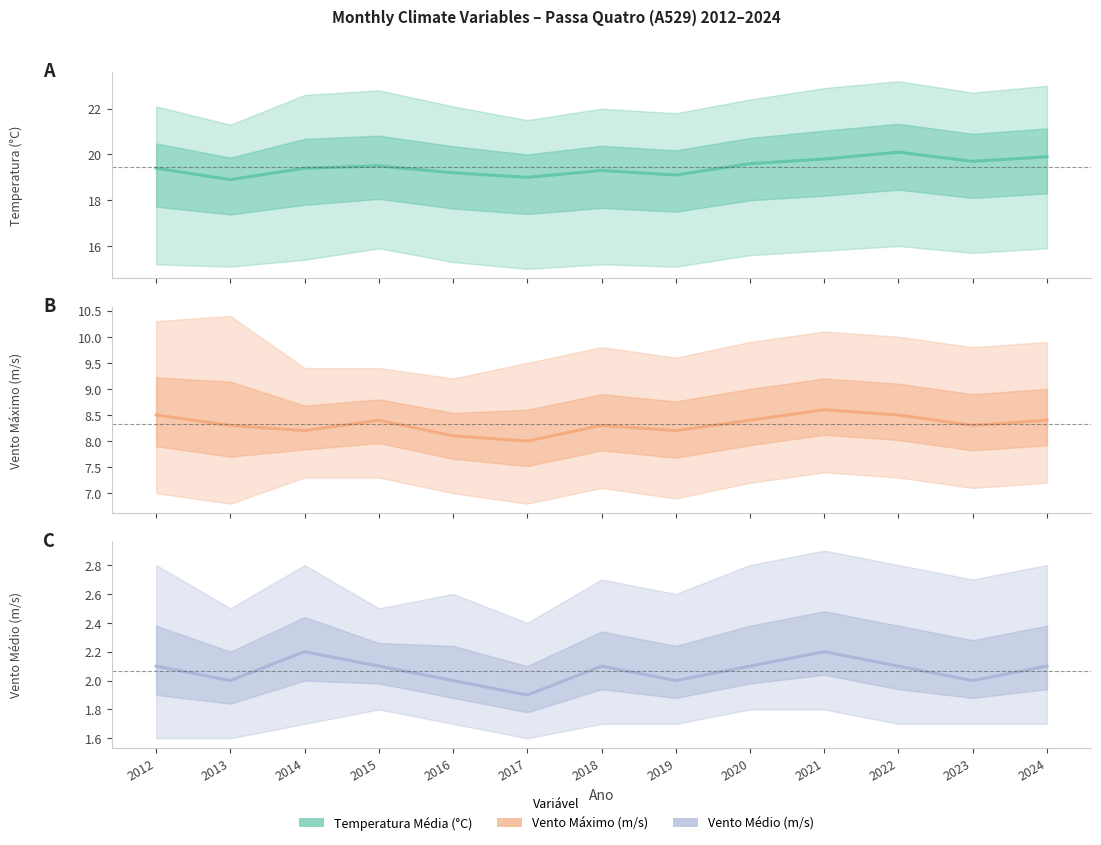

True or false: VENTO_velocidade_MEDIA_mensal_auto_em_metros_seg and Temperatura_media_mensal_auto_Celsius cross at least once.

False